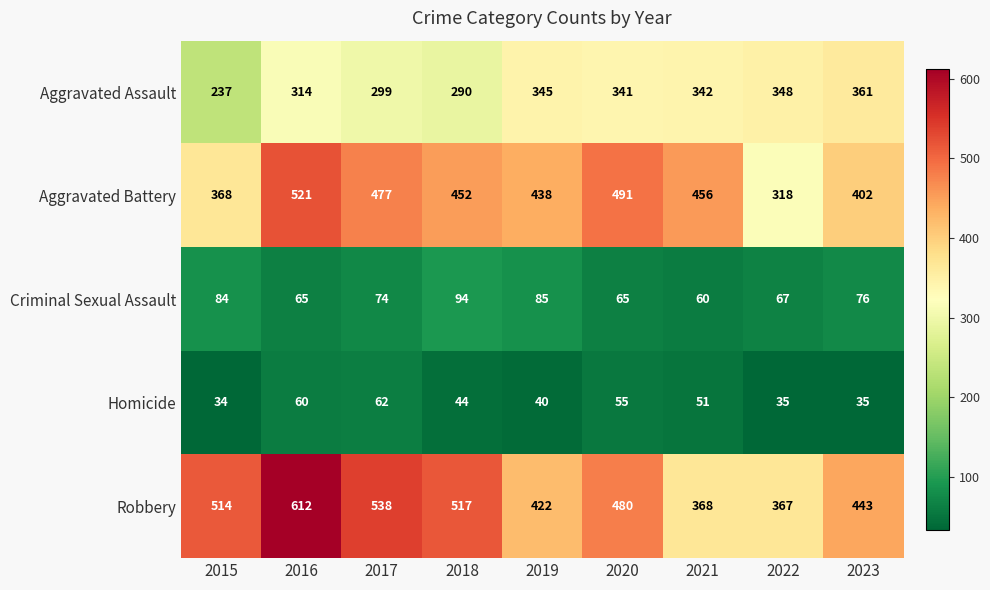

What is the highest value of the Homicide series?

62